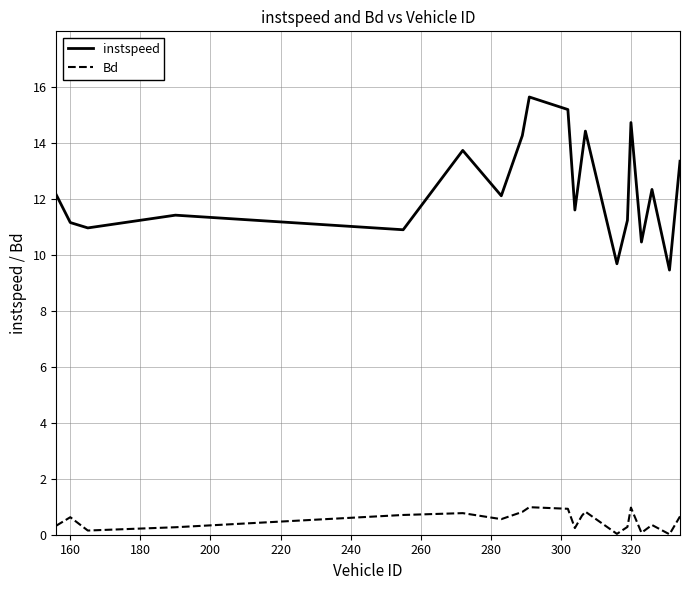

What is the difference between the maximum and minimum values in the instspeed series?

6.2